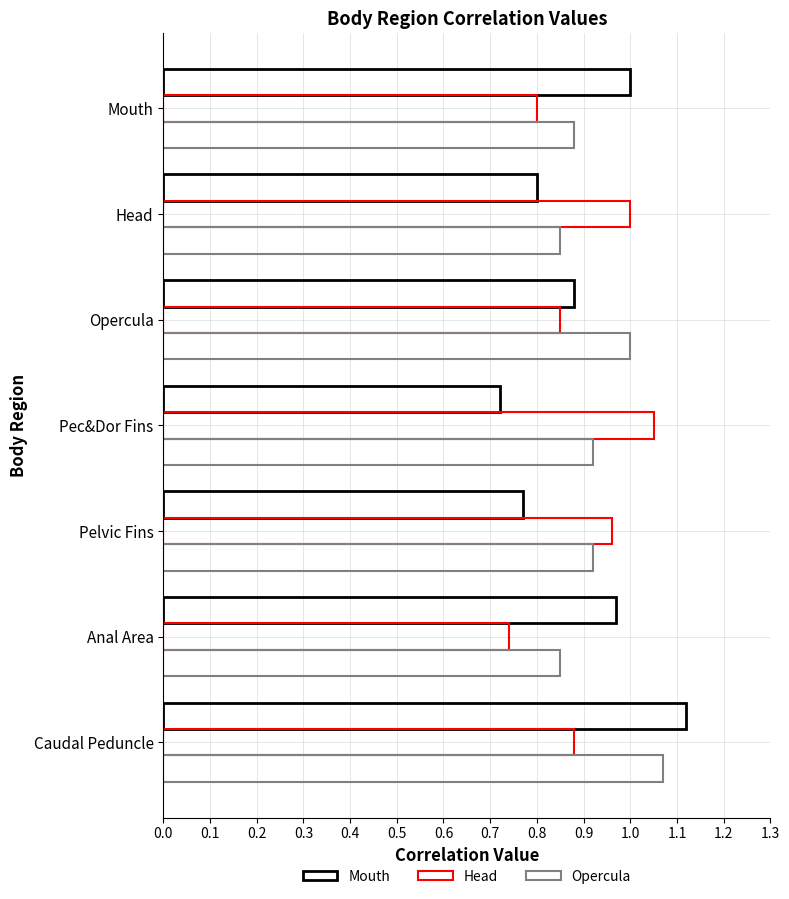

How many bars are there in each group?

3